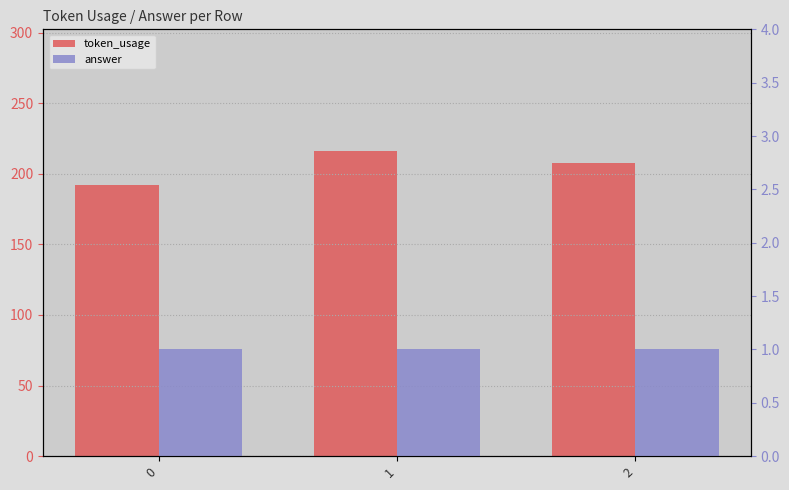

Is the value of token_usage at 2 greater than the value of answer at 0?

Yes